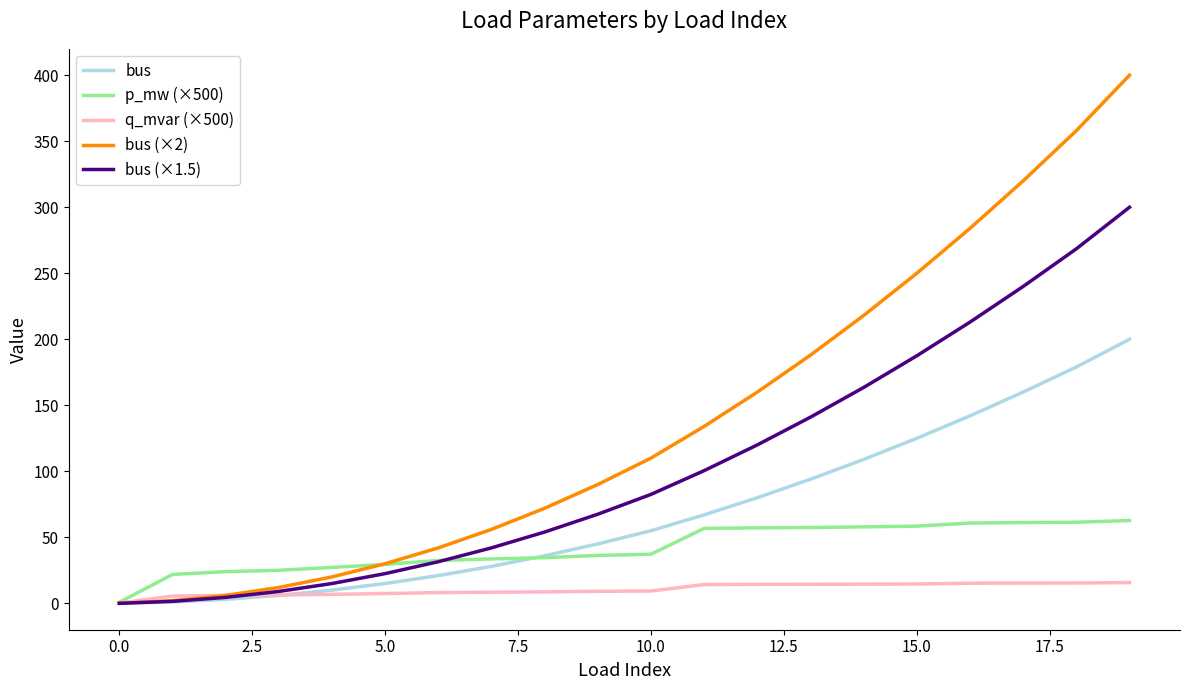

What is the maximum value shown in the chart?

400.0